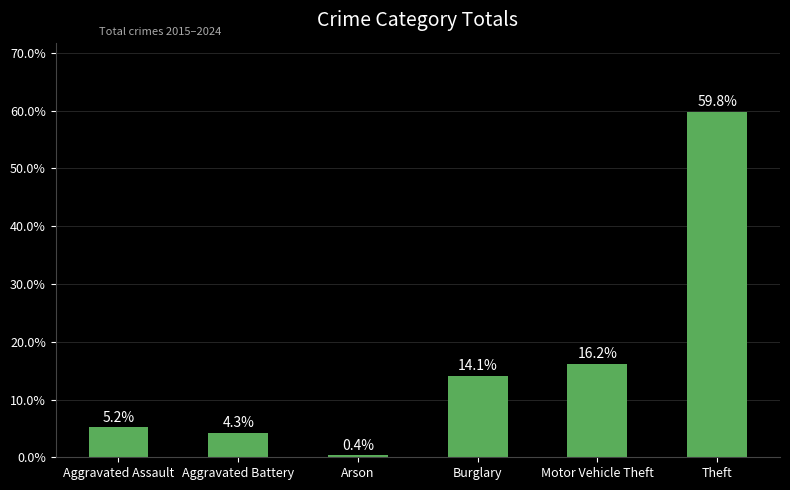

What is the change in value from Aggravated Assault to Arson?

-4.9